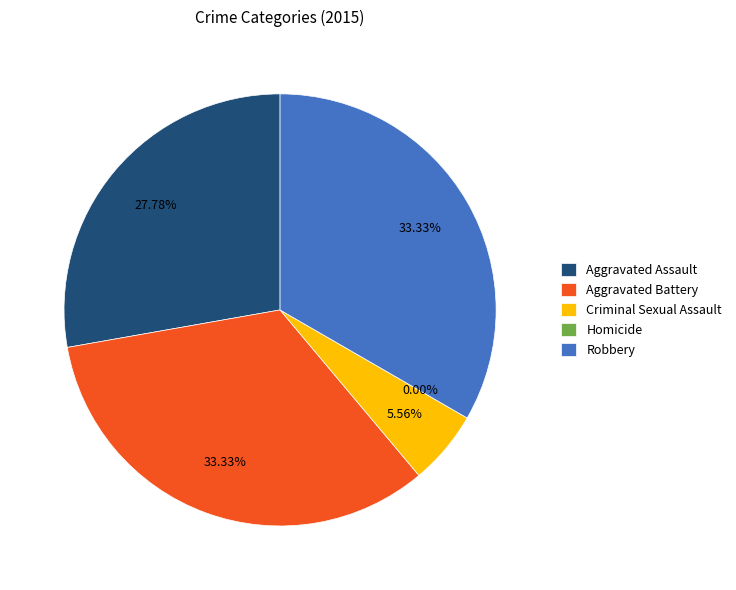

Which slice is the largest?

Aggravated Battery